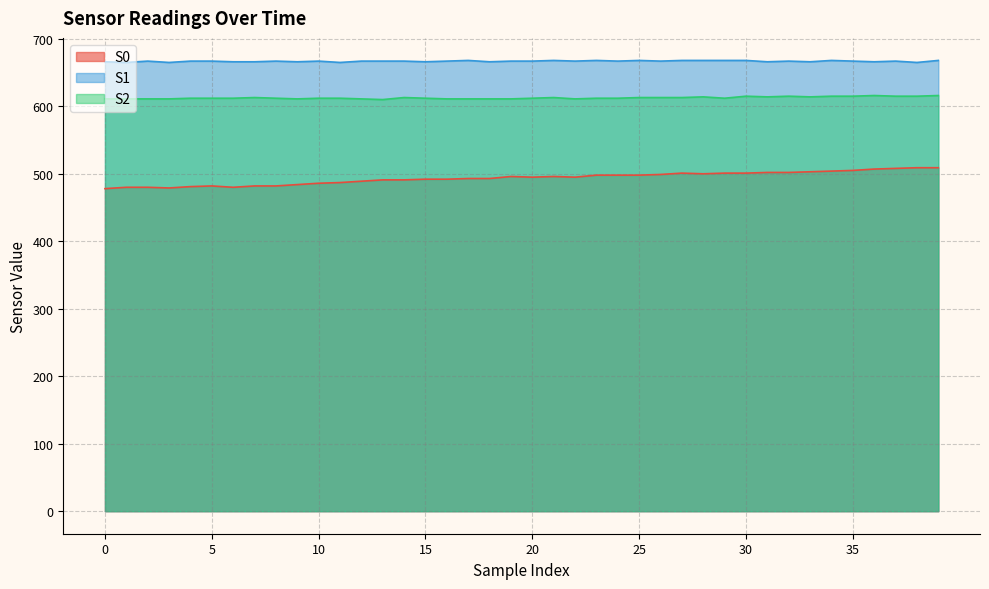

What is the minimum value shown in the chart?

478